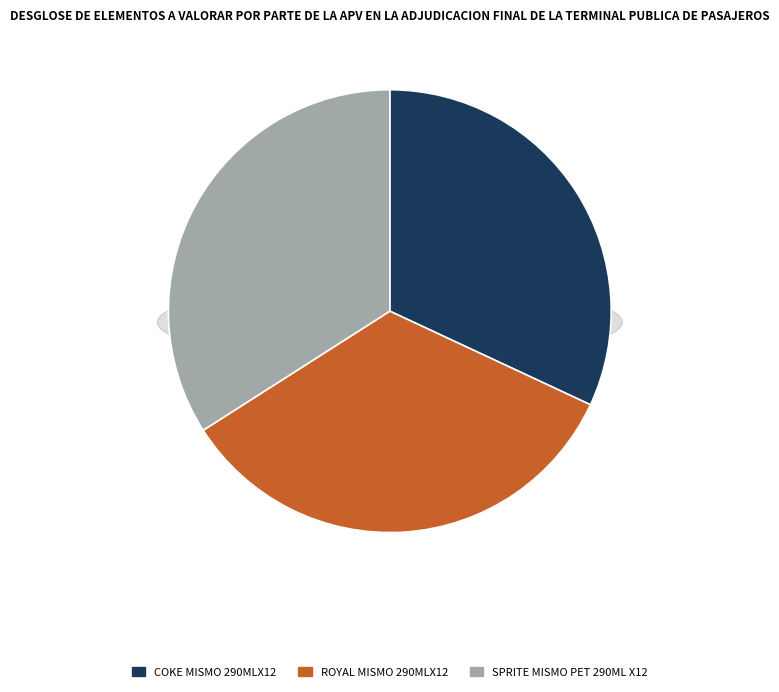

To the nearest percent, what percentage of the pie is ROYAL MISMO 290MLX12?

34%